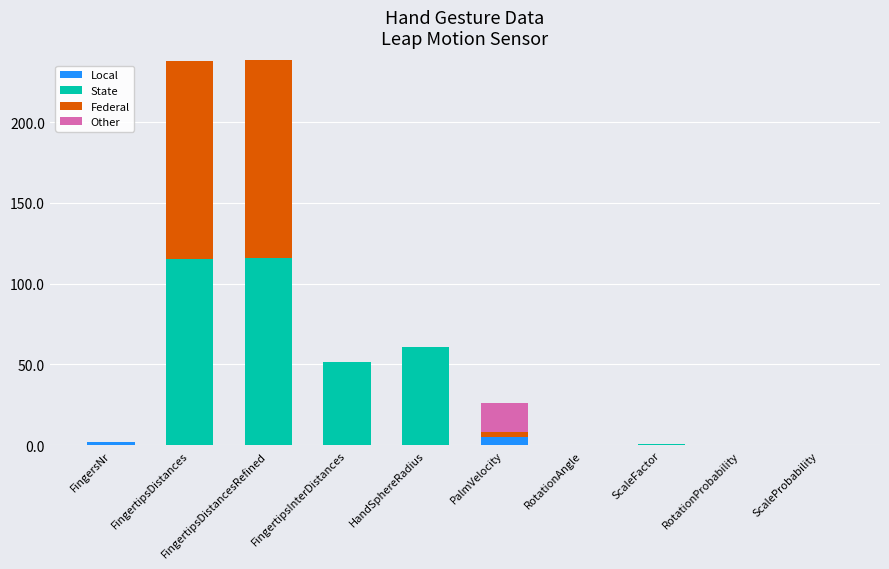

What is the total value across all series at FingertipsDistances?

237.6